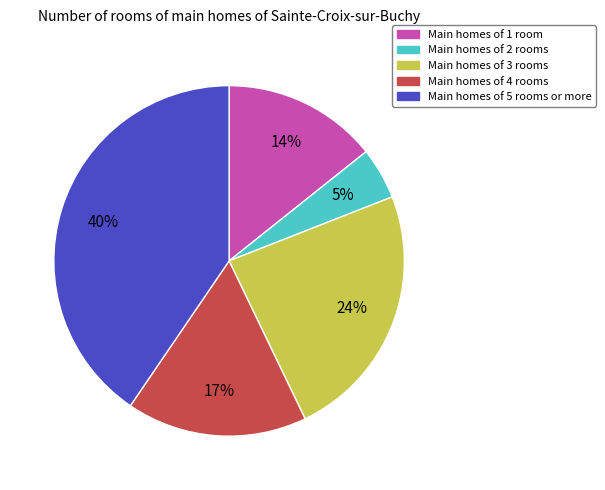

Is there any slice that represents more than half of the pie?

No